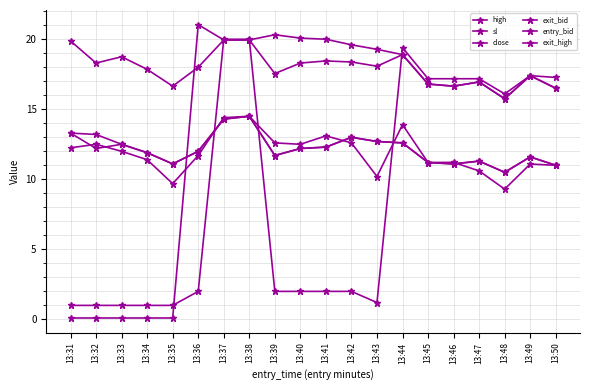

What value does the high series have at 13:50?

11.0